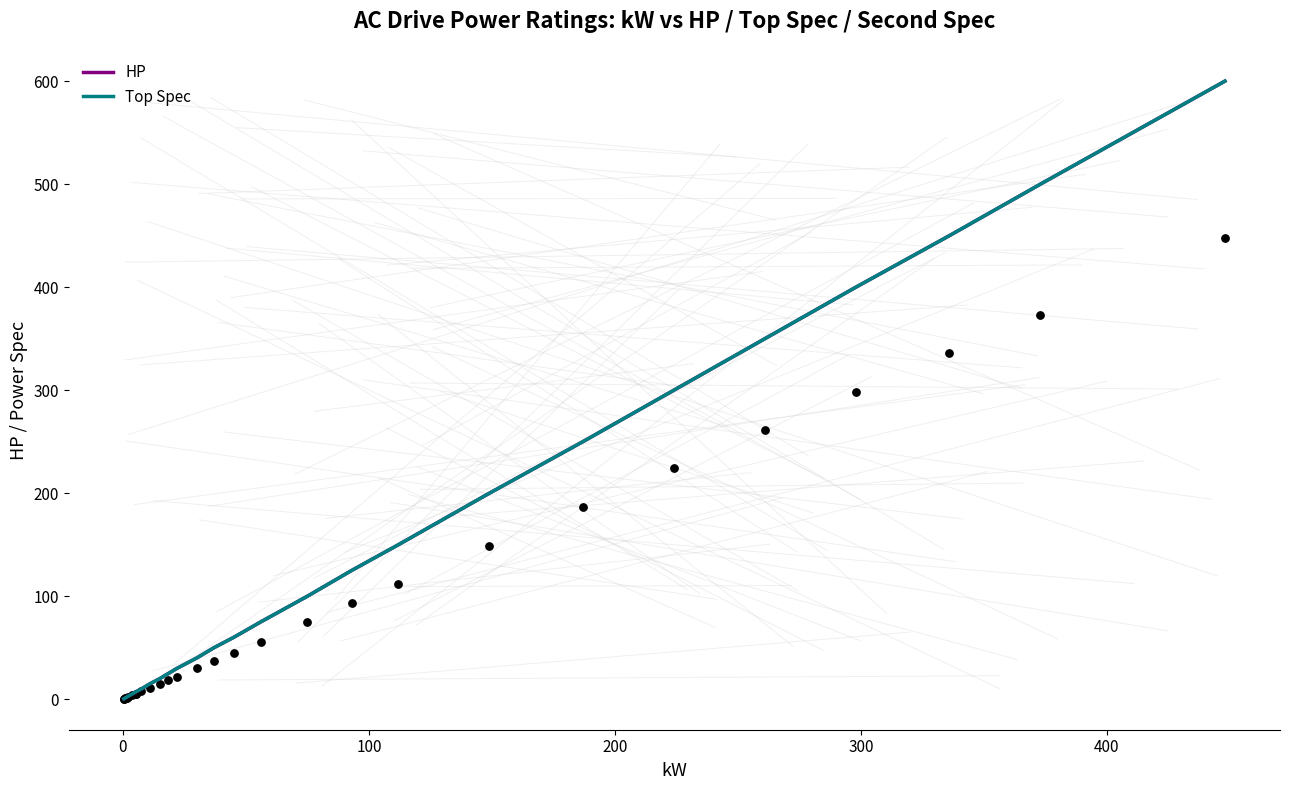

Is the value of HP at 20 greater than the value of Top Spec at 10?

Yes